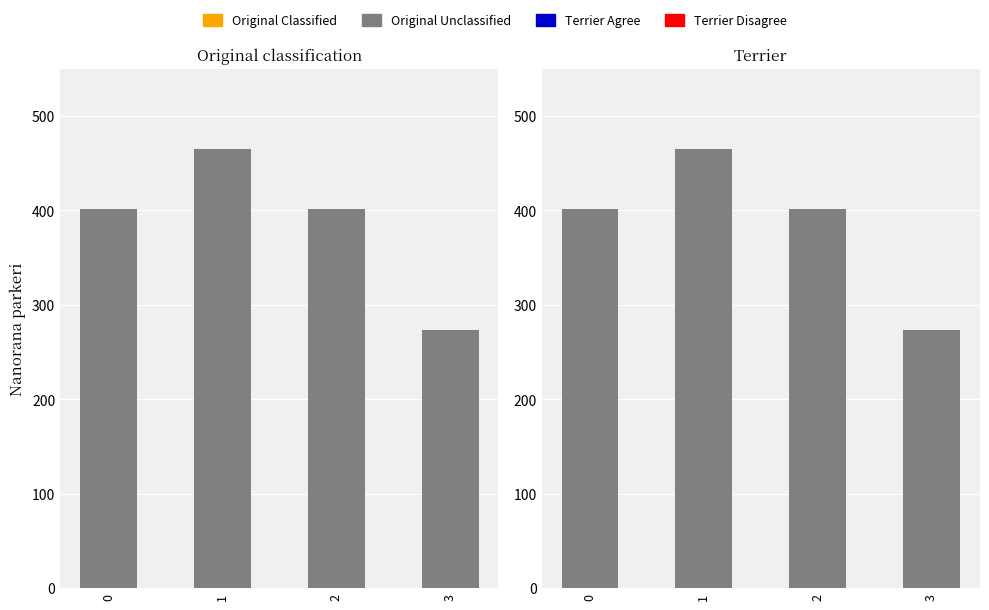

What is the value of the 2nd bar from the left?

465